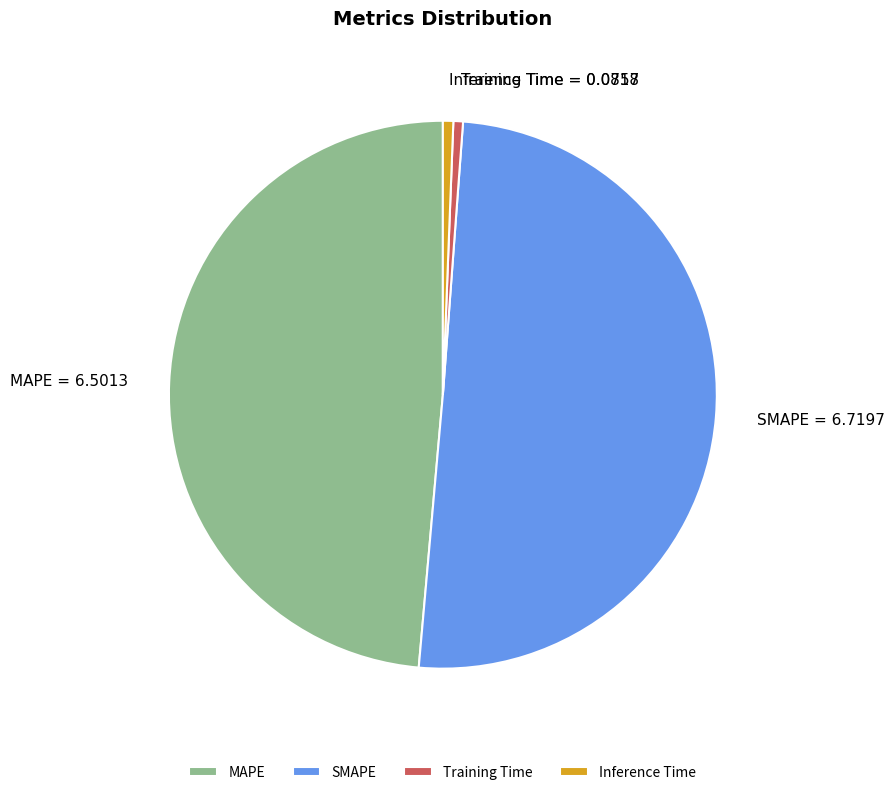

The MAPE slice represents 56% of the pie. True or false?

False